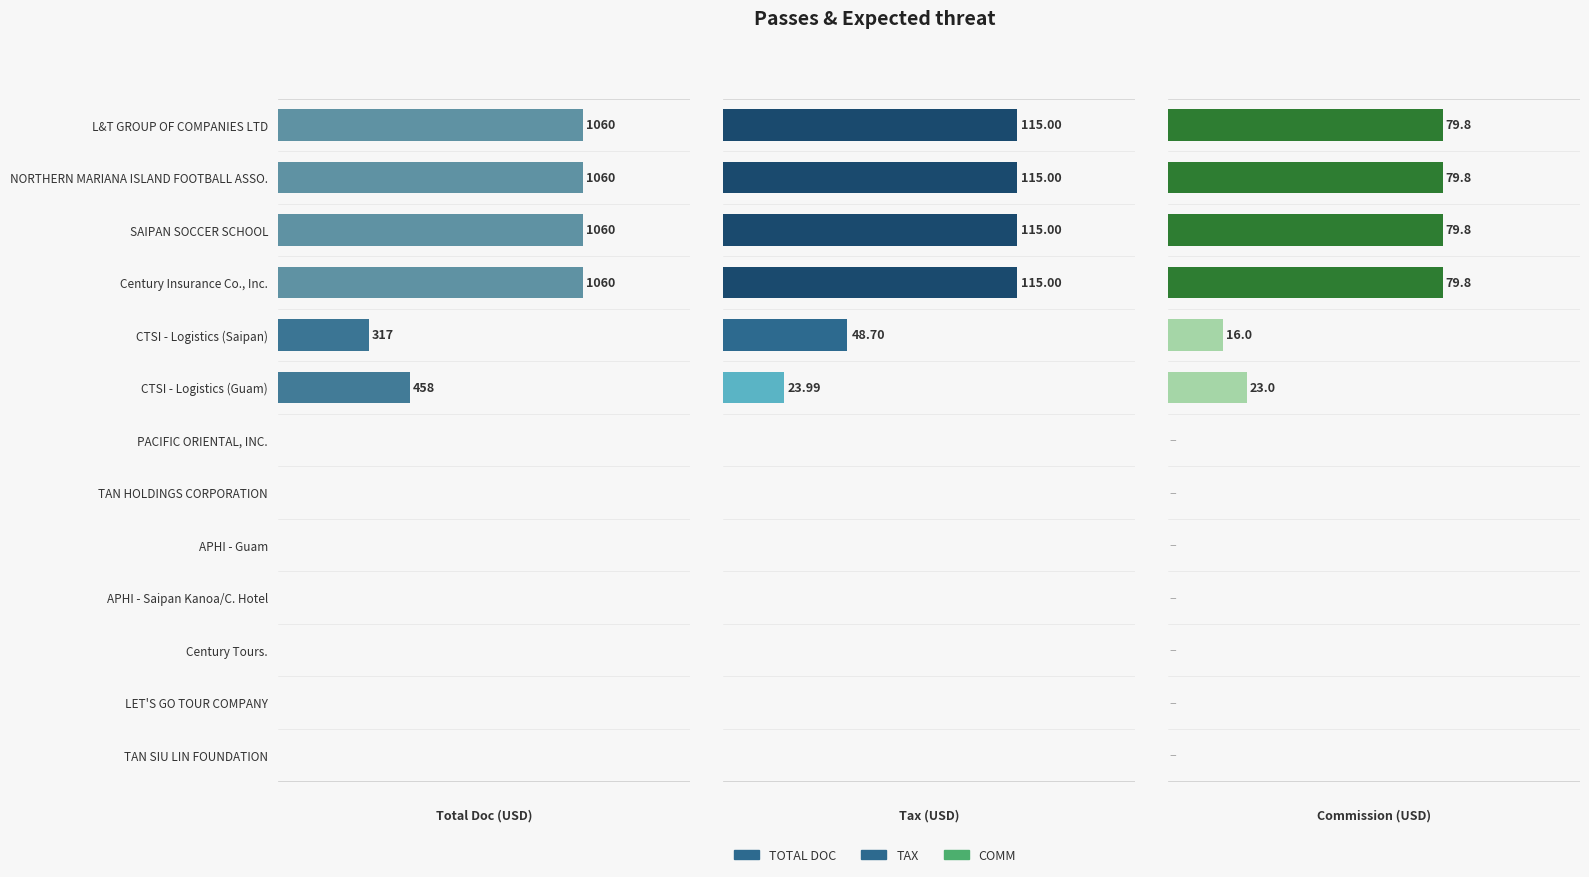

Which series changed the most between PACIFIC ORIENTAL, INC. and Century Tours.?

TOTAL DOC